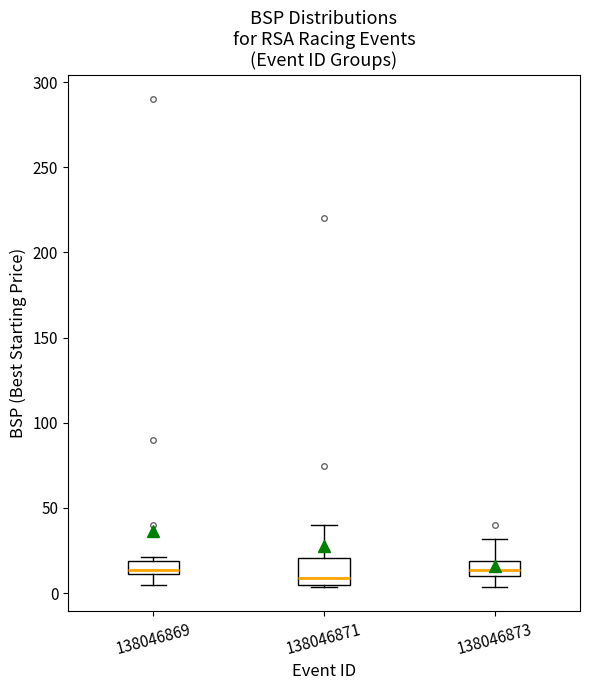

Reading left to right, transcribe this box plot: for each box, give where its median line is, the range the box spans, and where its two whiskers end, as read against the y-axis. The values are not printed on the chart, so give them approximately, as read against the axis.

138046869: median 15, box 10 to 20, whiskers 5 to 20 (just above the box's upper edge)
138046871: median 10, box 5 to 20, whiskers 5 to 40
138046873: median 15, box 10 to 20, whiskers 5 to 30